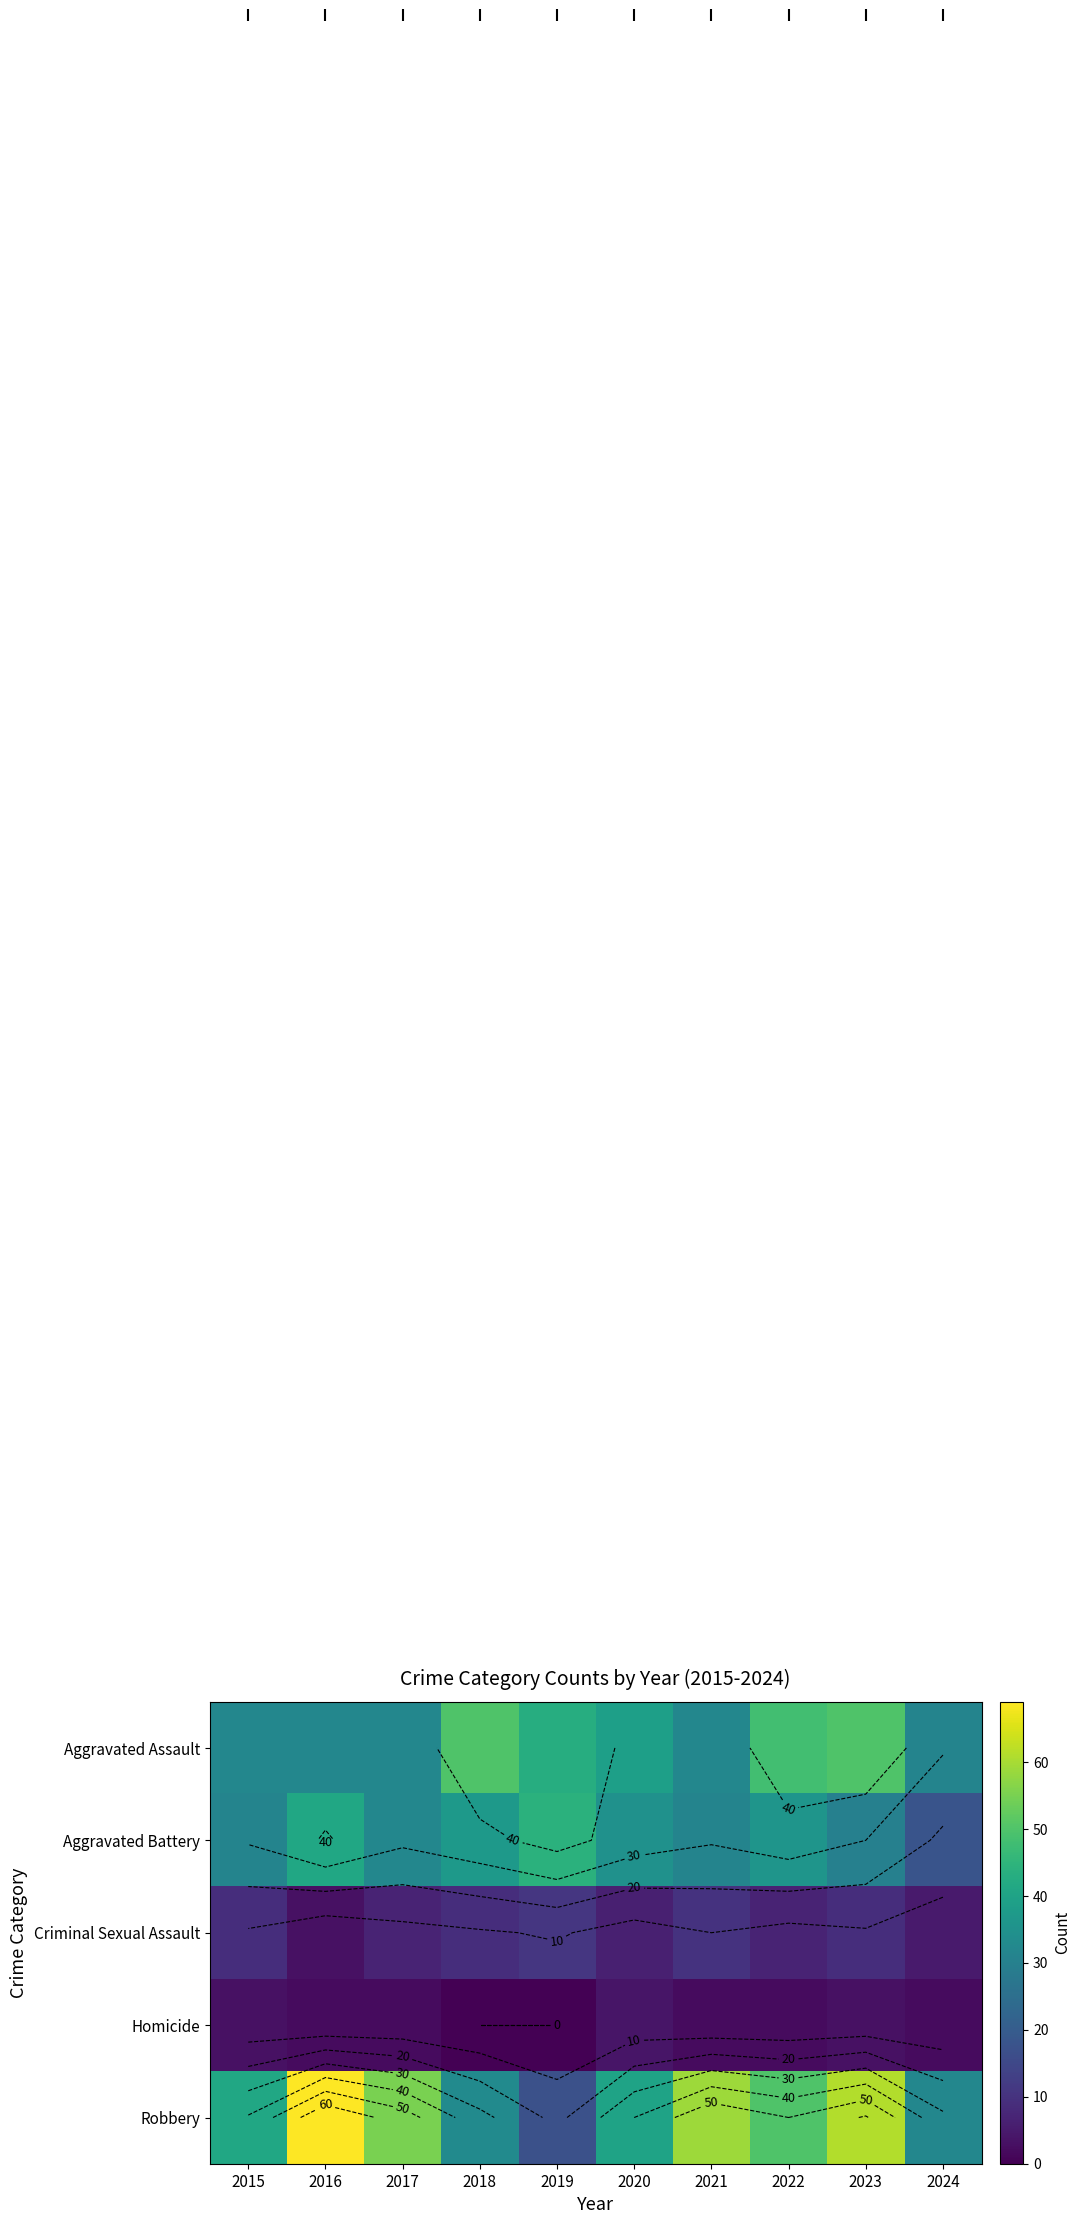

Which label corresponds to the largest value in the chart?

2016